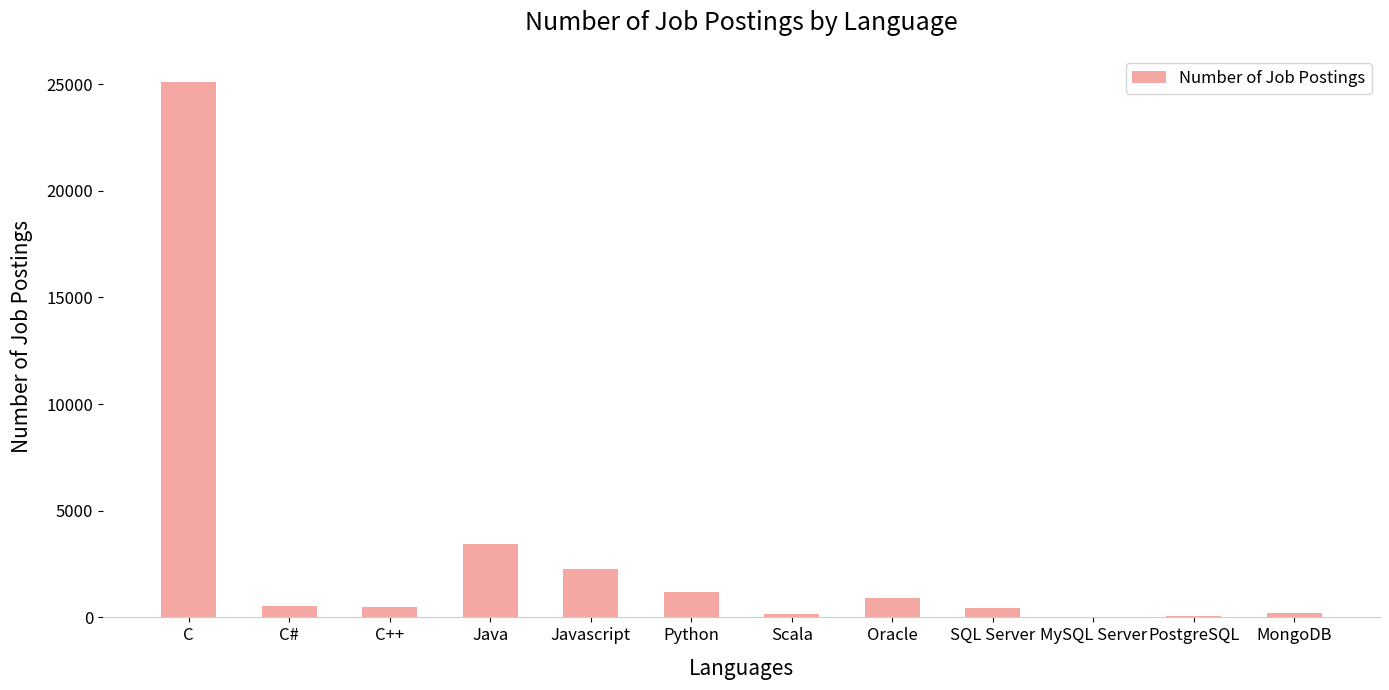

What is the change in value from C to Oracle?

-24215